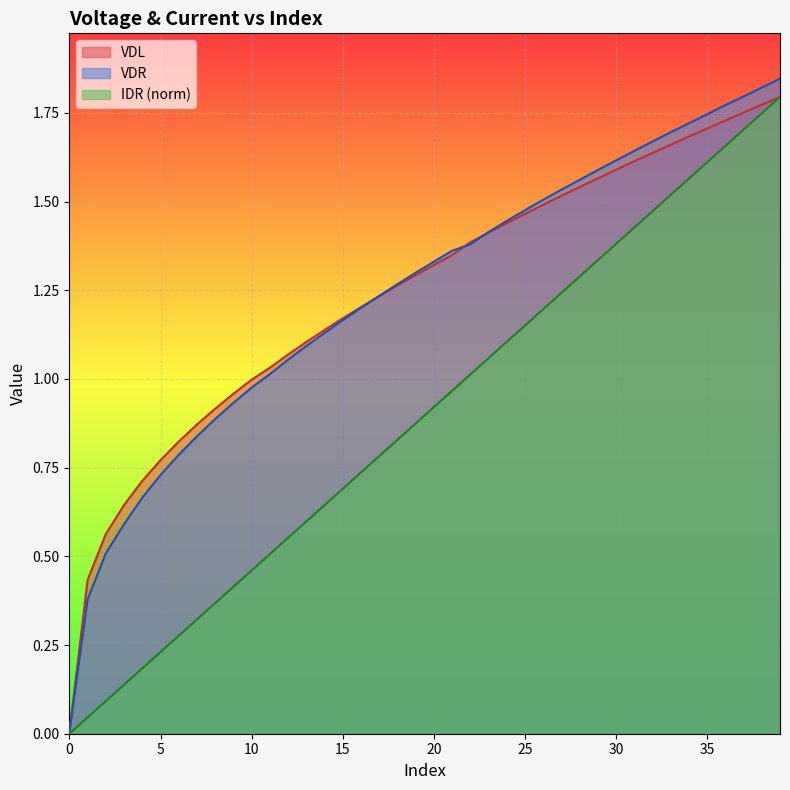

How many distinct data groups are displayed?

3